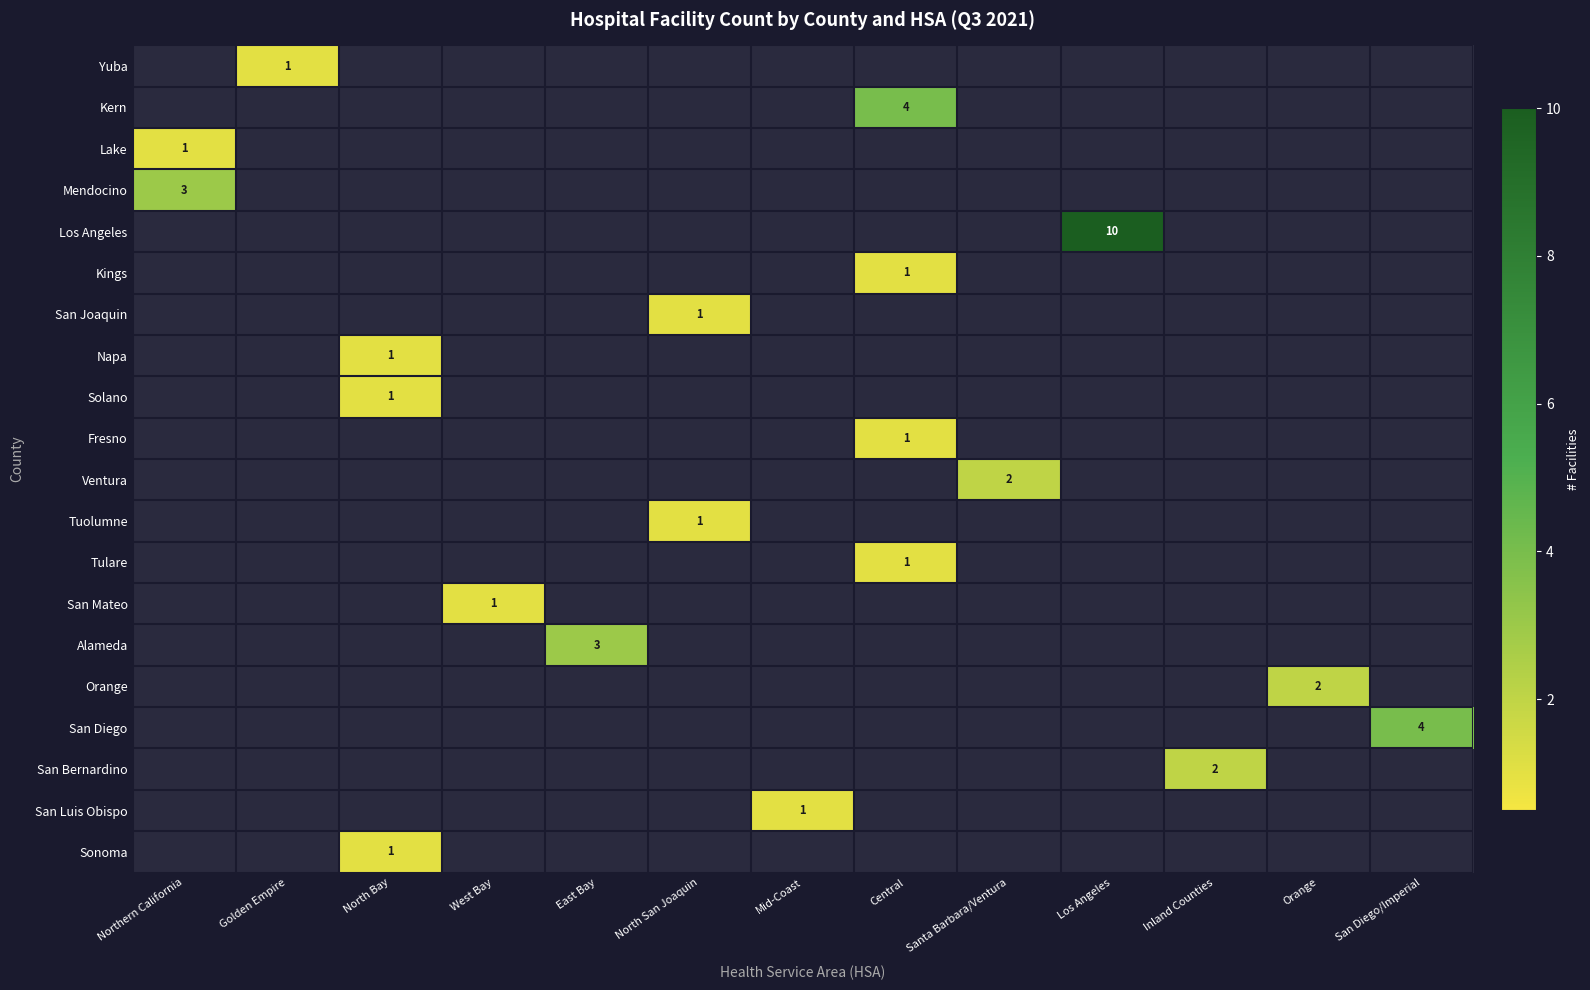

Which category has the lowest value across all series?

Golden Empire